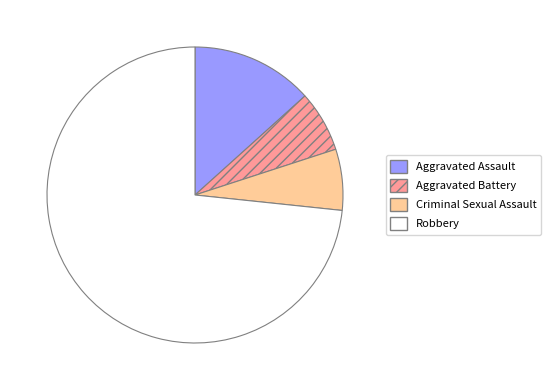

What is the ratio of the value at Criminal Sexual Assault to the value at Aggravated Assault?

0.5